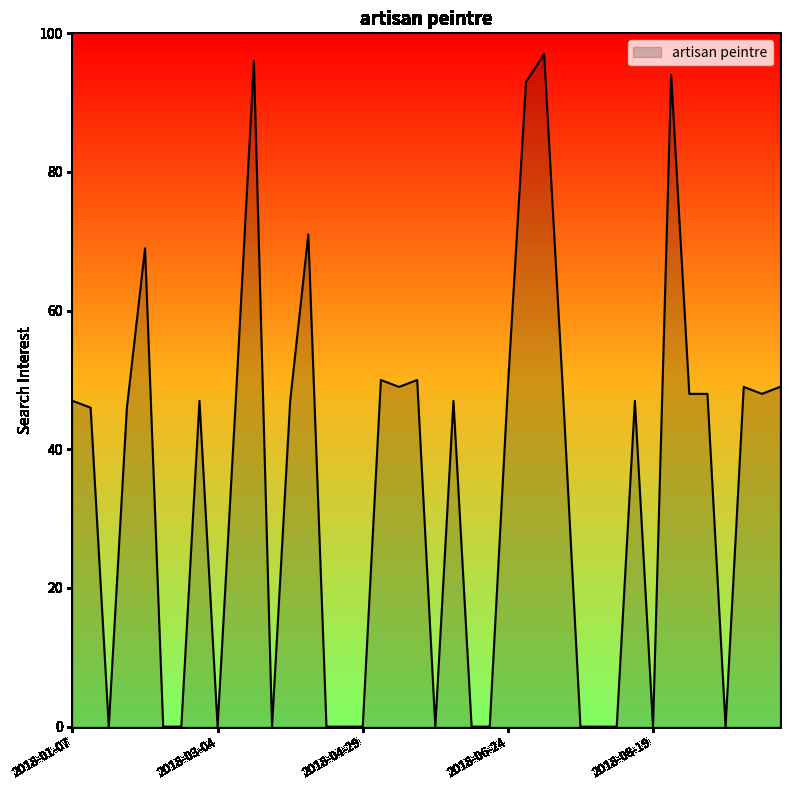

What is the difference between the maximum and minimum values?

97